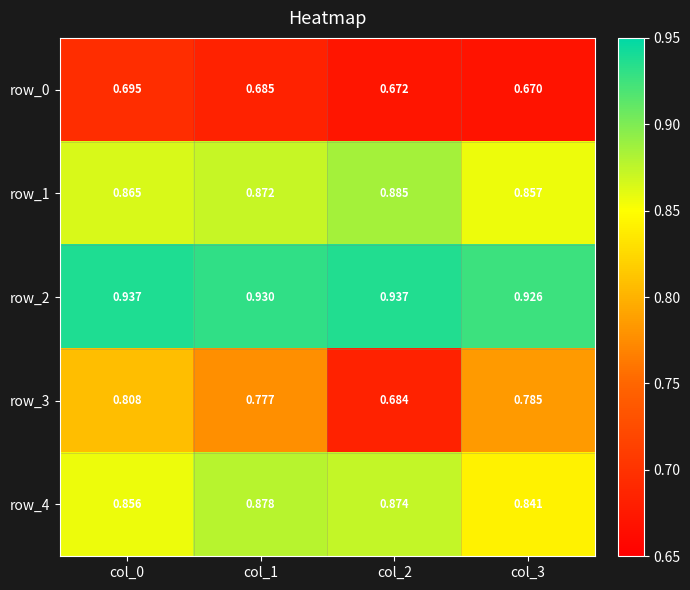

Is the value of row_1 at col_3 greater than the value of row_3 at col_2?

Yes